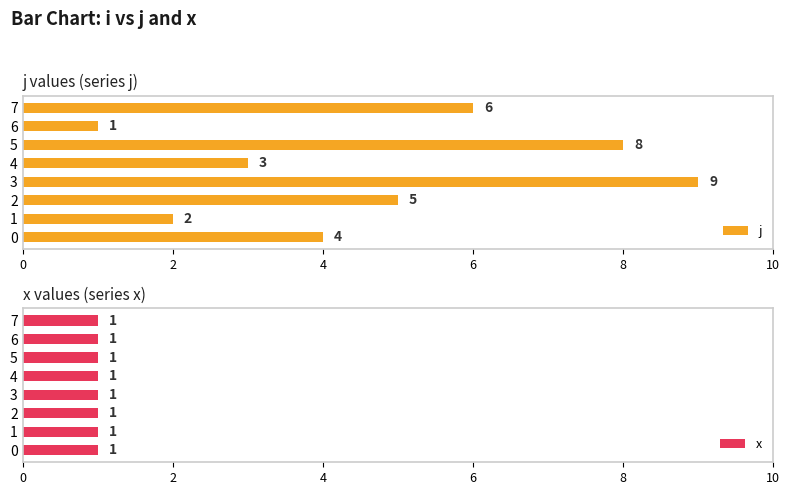

True or false: j has a value of 4 at 4.

False